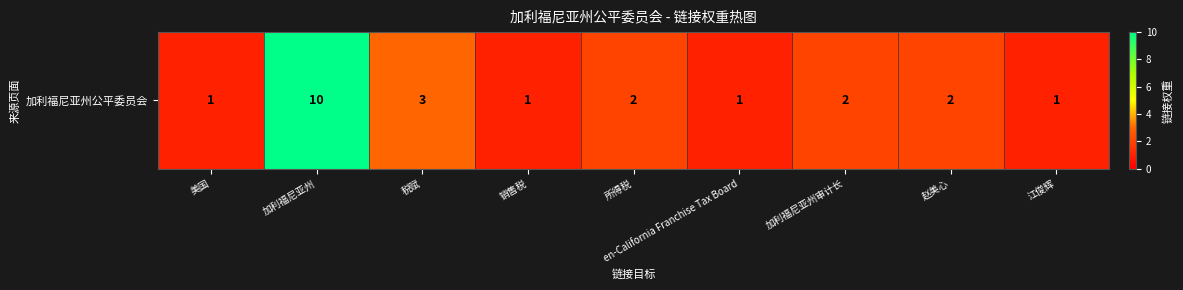

What is the average value?

3